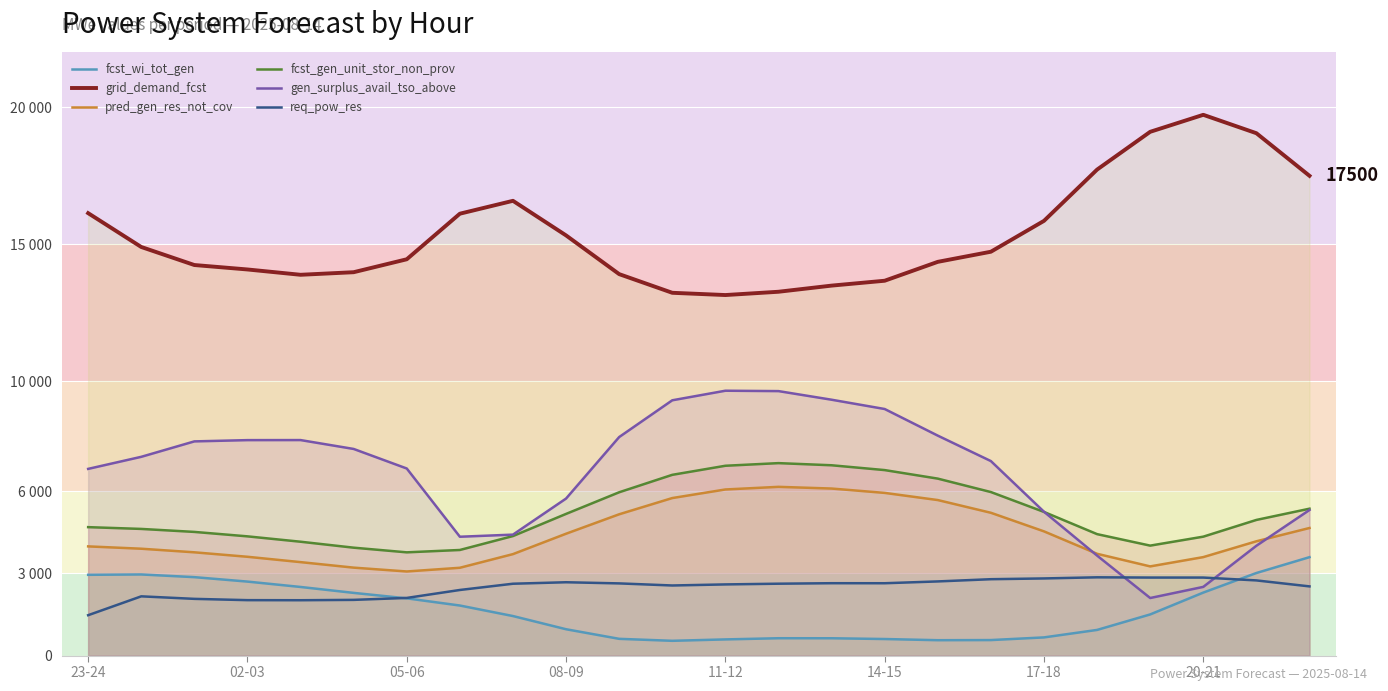

True or false: pred_gen_res_not_cov and req_pow_res cross at least once.

False